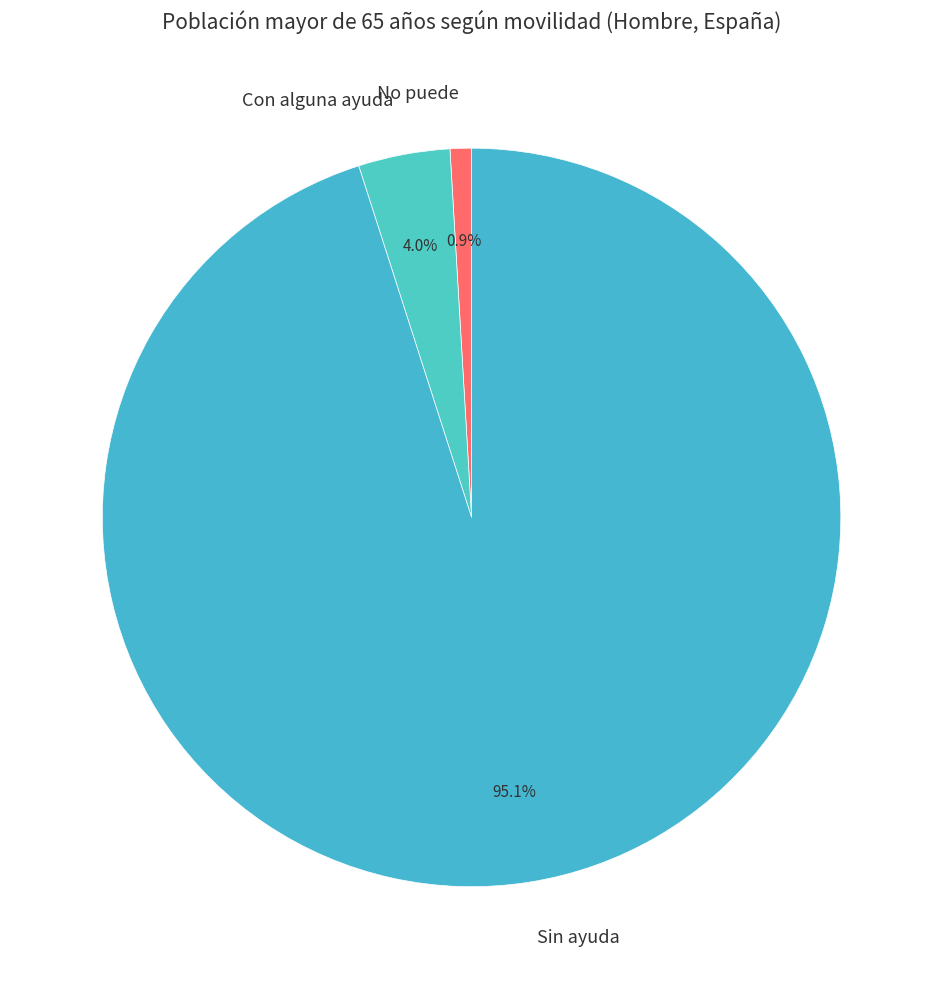

Between Sin ayuda and No puede, which is larger?

Sin ayuda